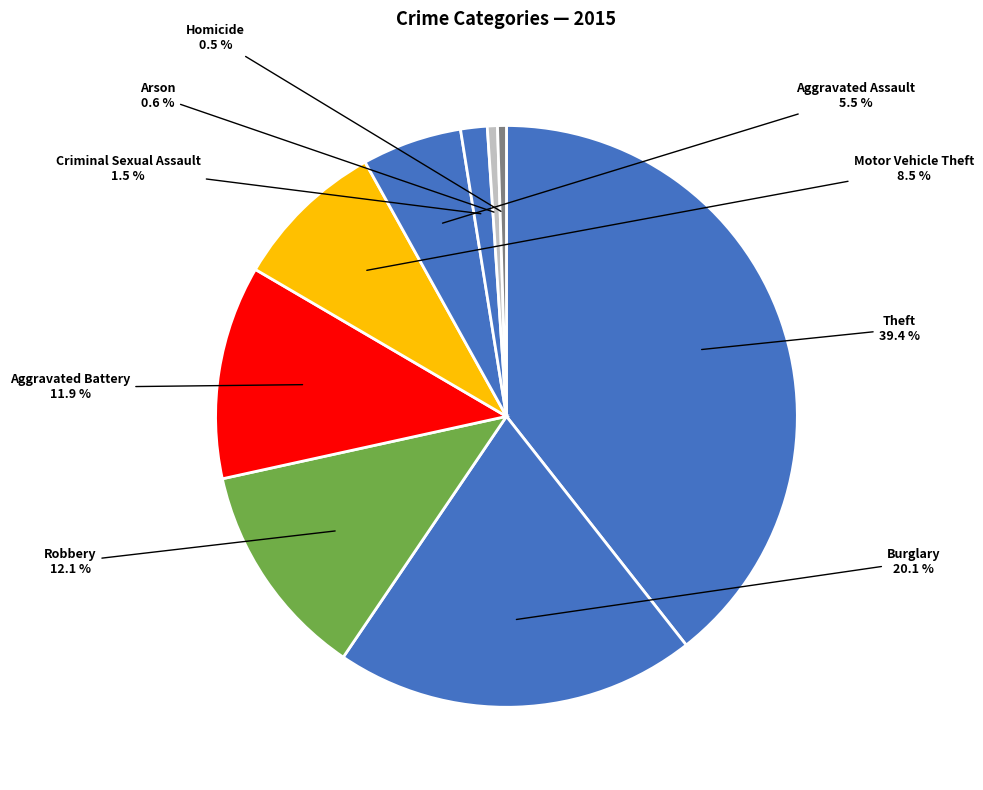

How many slices are in this pie chart?

9